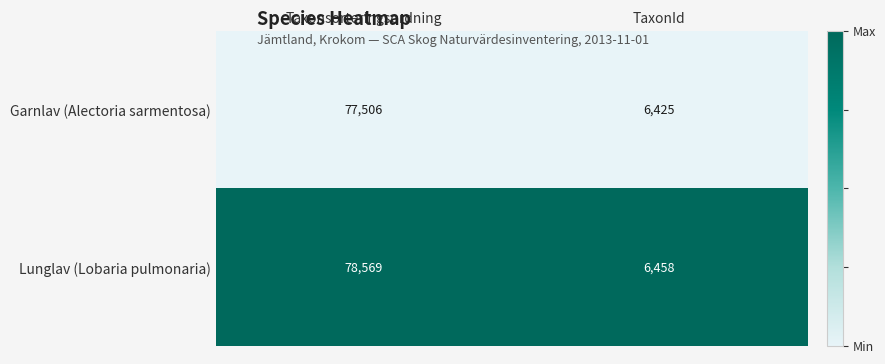

What is the spread (max minus min) of values at Taxonsorteringsordning?

1063